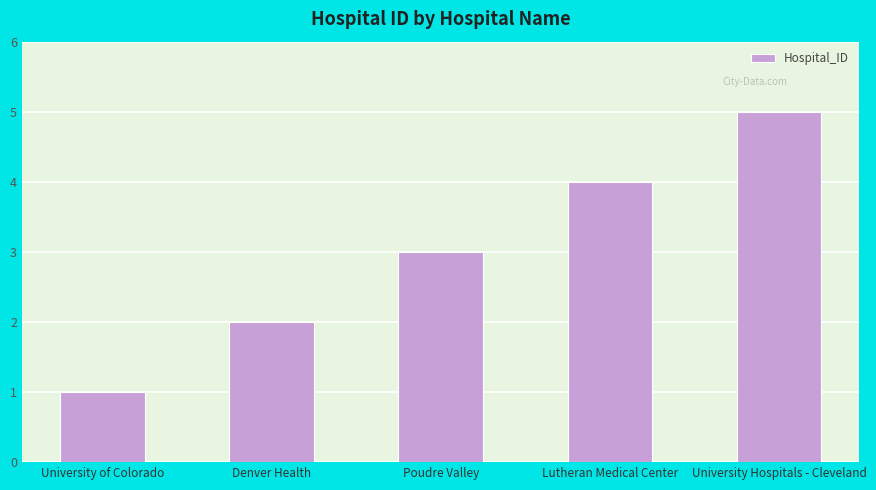

At which category does the chart reach its peak across all series?

University Hospitals - Cleveland